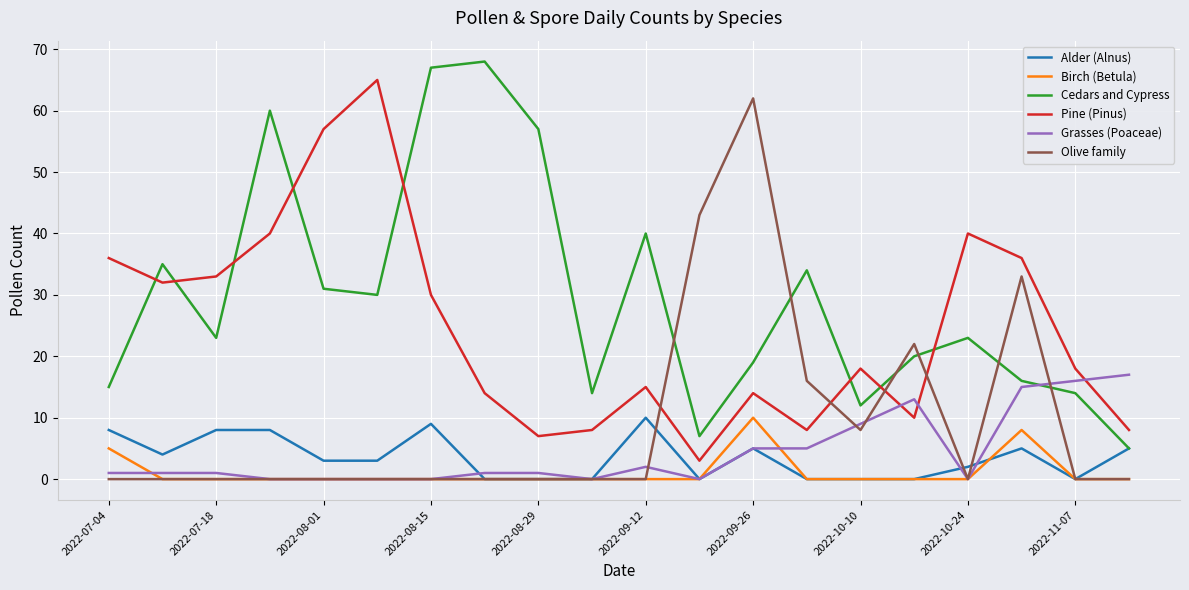

Which series has the largest total across all categories?

Cedars and Cypress